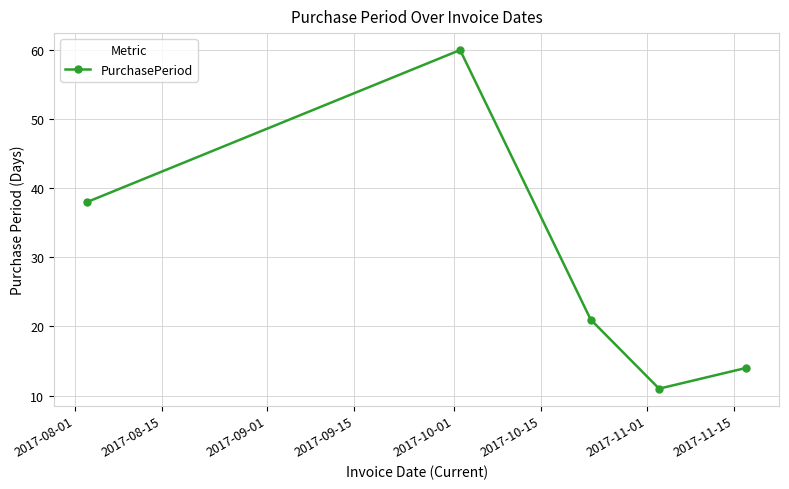

How many points are lower than both their immediate neighbors (excluding endpoints)?

1